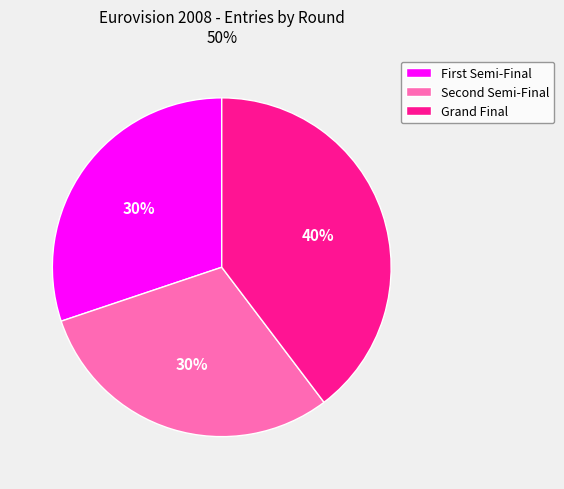

Is there any slice that represents more than half of the pie?

No